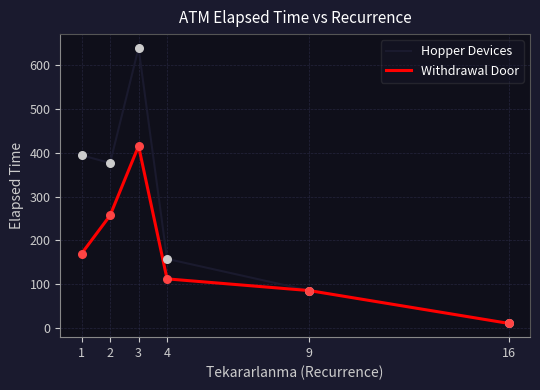

At how many categories does at least one series exceed 261?

3